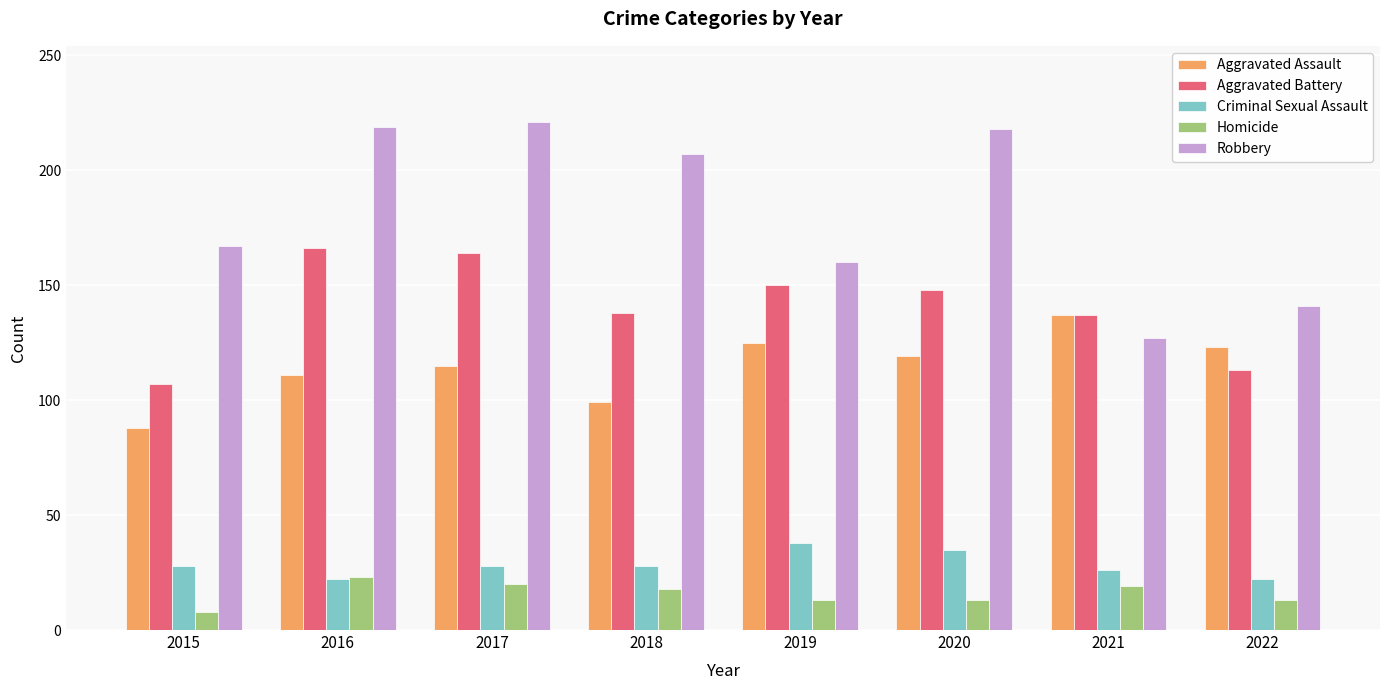

Which series has the largest range (max minus min)?

Robbery